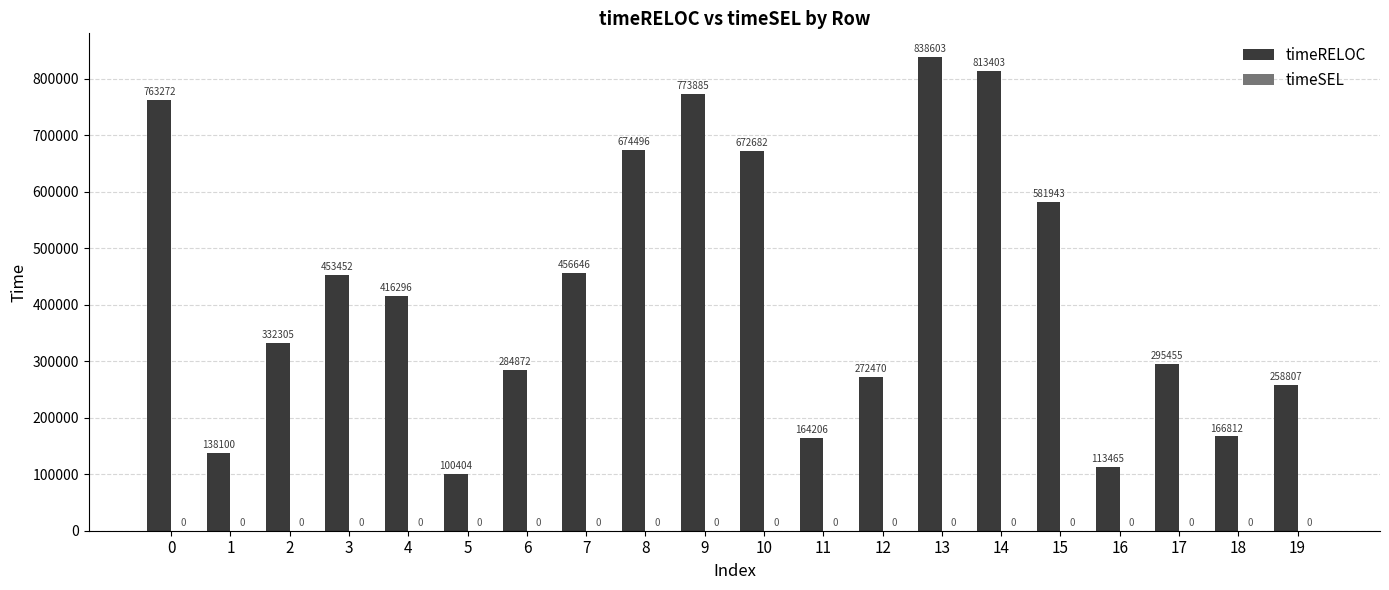

List the labels in order of value, smallest first.

5, 16, 1, 11, 18, 19, 12, 6, 17, 2, 4, 3, 7, 15, 10, 8, 0, 9, 14, 13